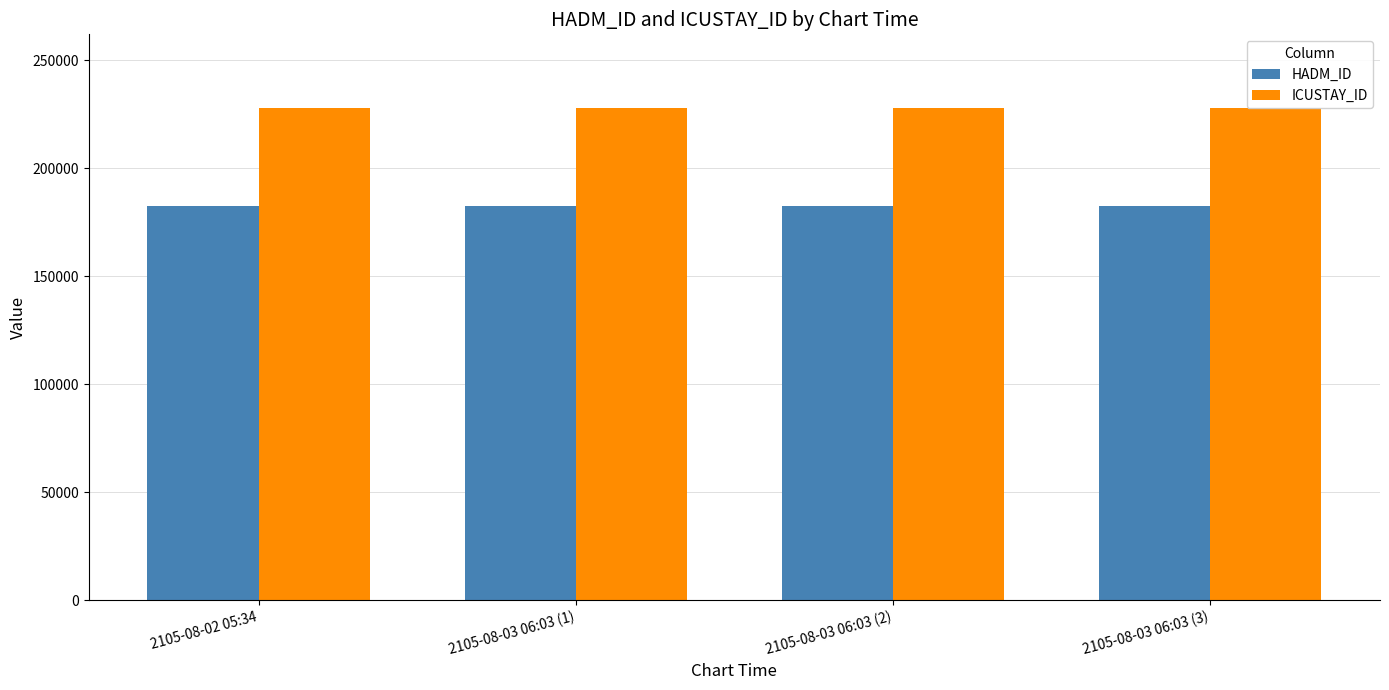

What is the sum of all ICUSTAY_ID values?

911236